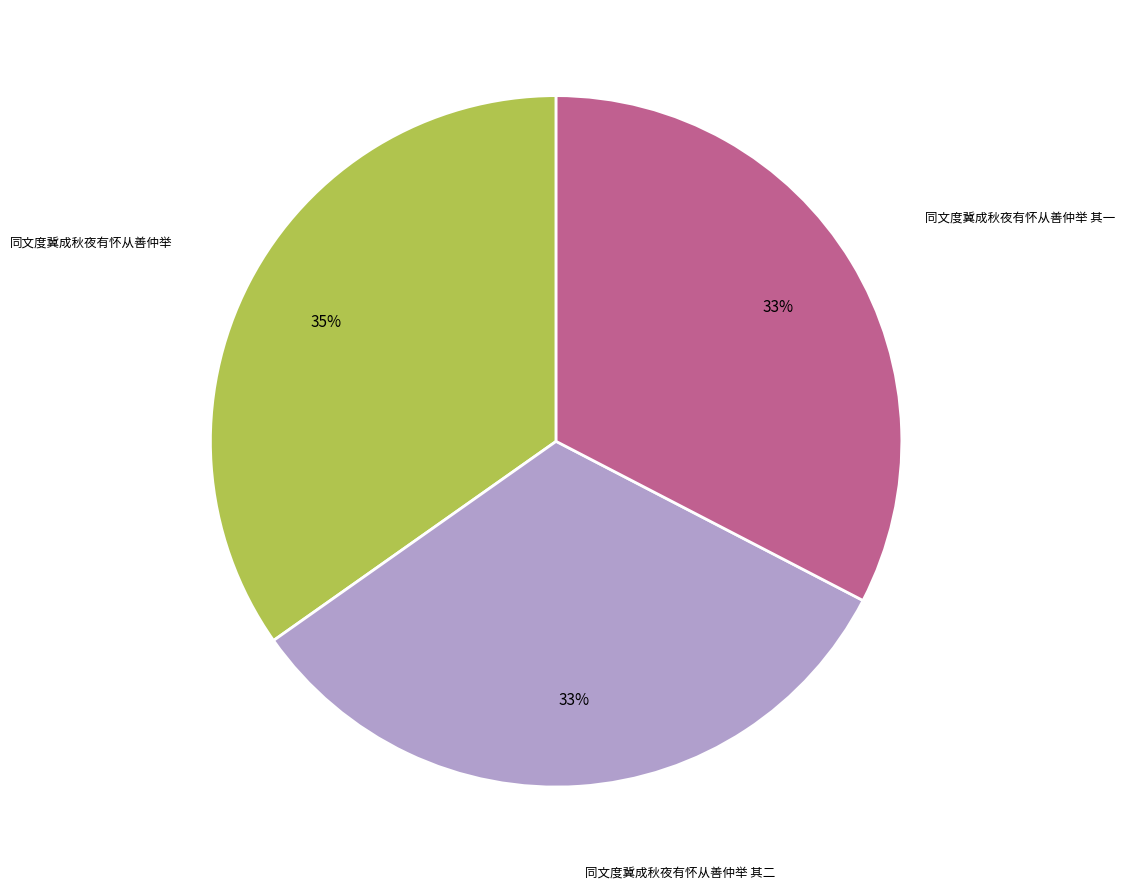

Is there a majority slice in this chart?

No